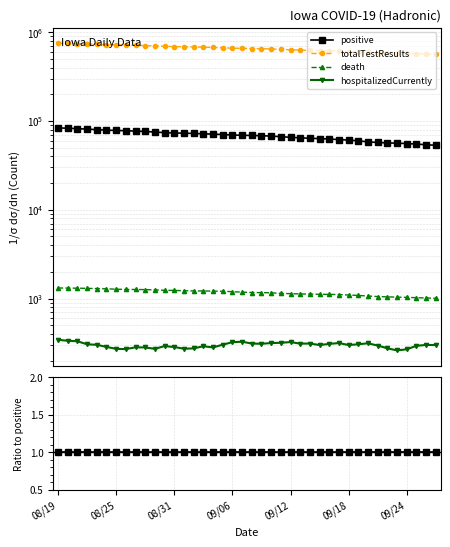

What are all the series names shown in the legend?

positive, totalTestResults, death, hospitalizedCurrently